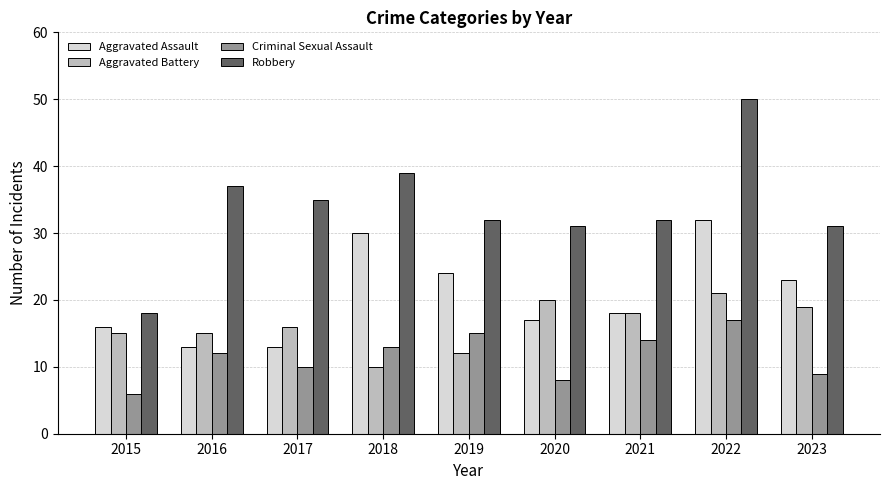

What value does the Aggravated Assault series have at 2021?

18